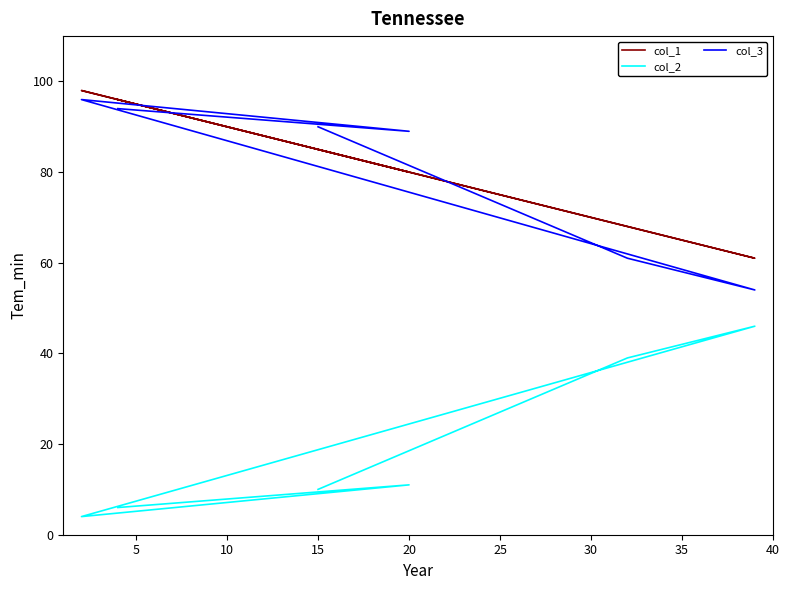

Which series has the widest spread of values?

col_2